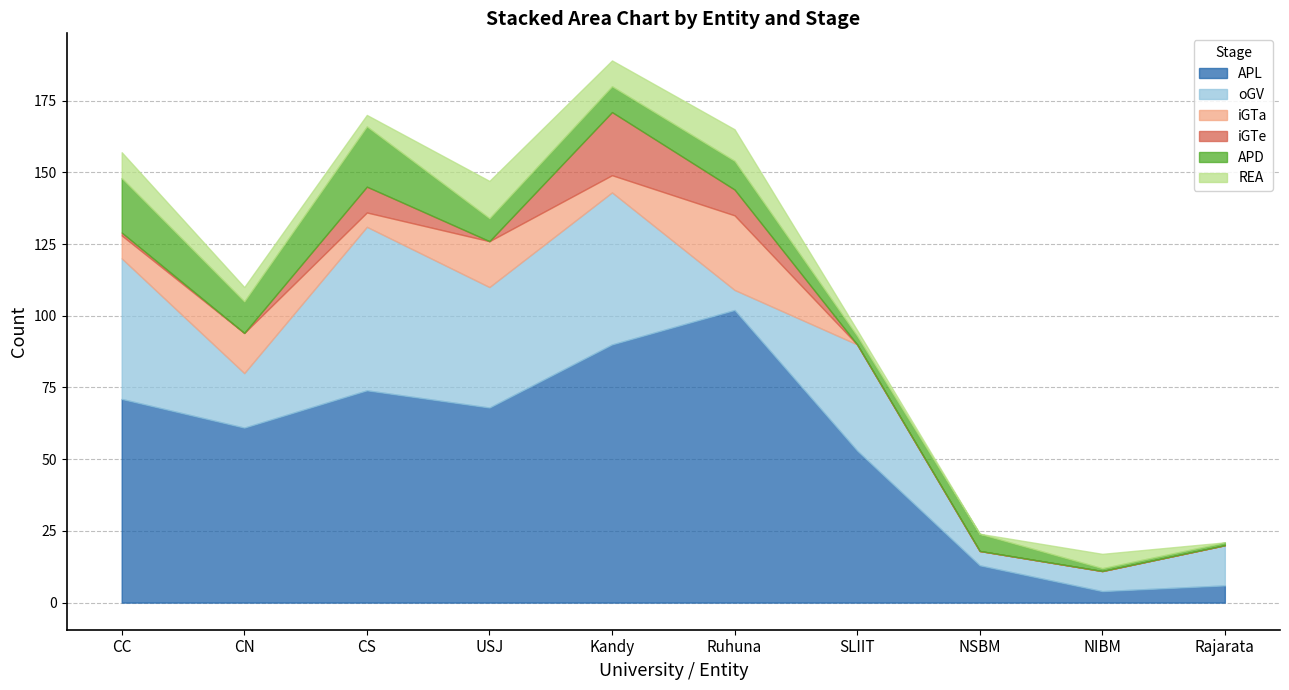

How many lines are shown in the chart?

6